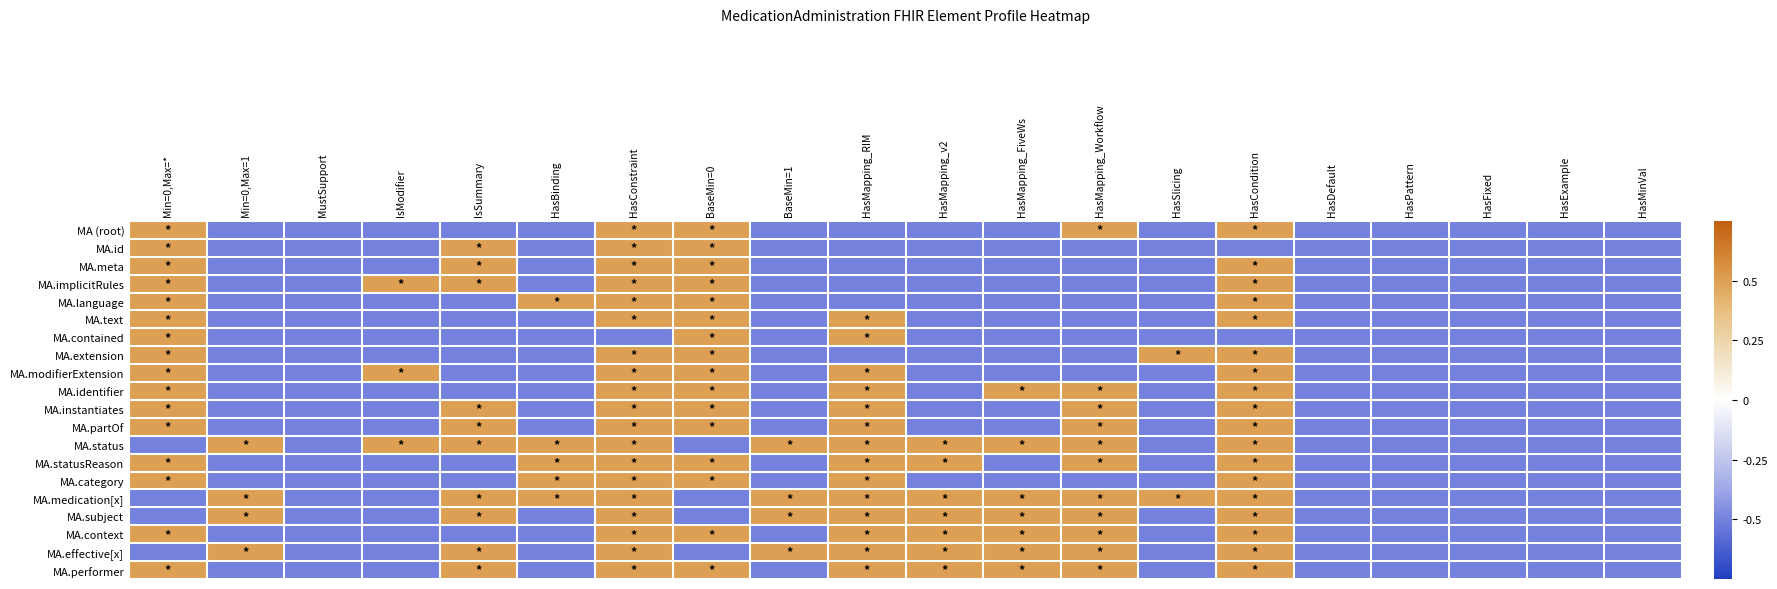

How many categories are shown in the chart?

20